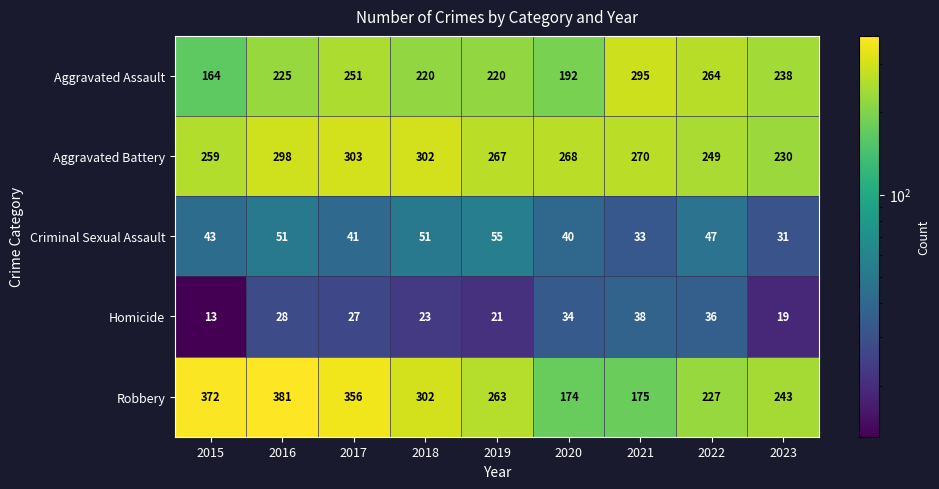

Which series has the widest spread of values?

Robbery